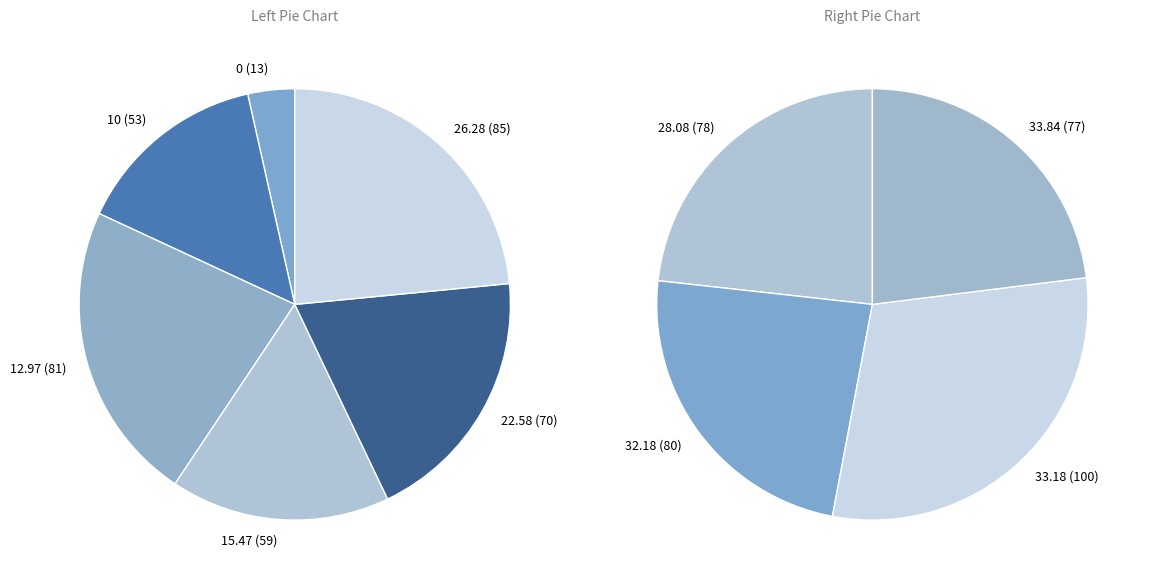

What is the largest slice in the pie chart?

33.18